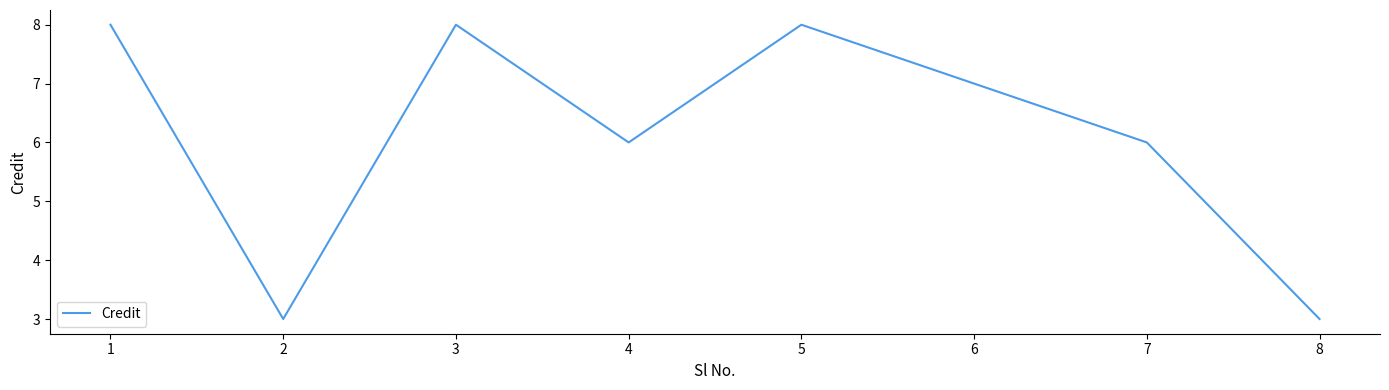

Reading right to left, transcribe all the data shown in this chart.

3	6	7	8	6	8	3	8